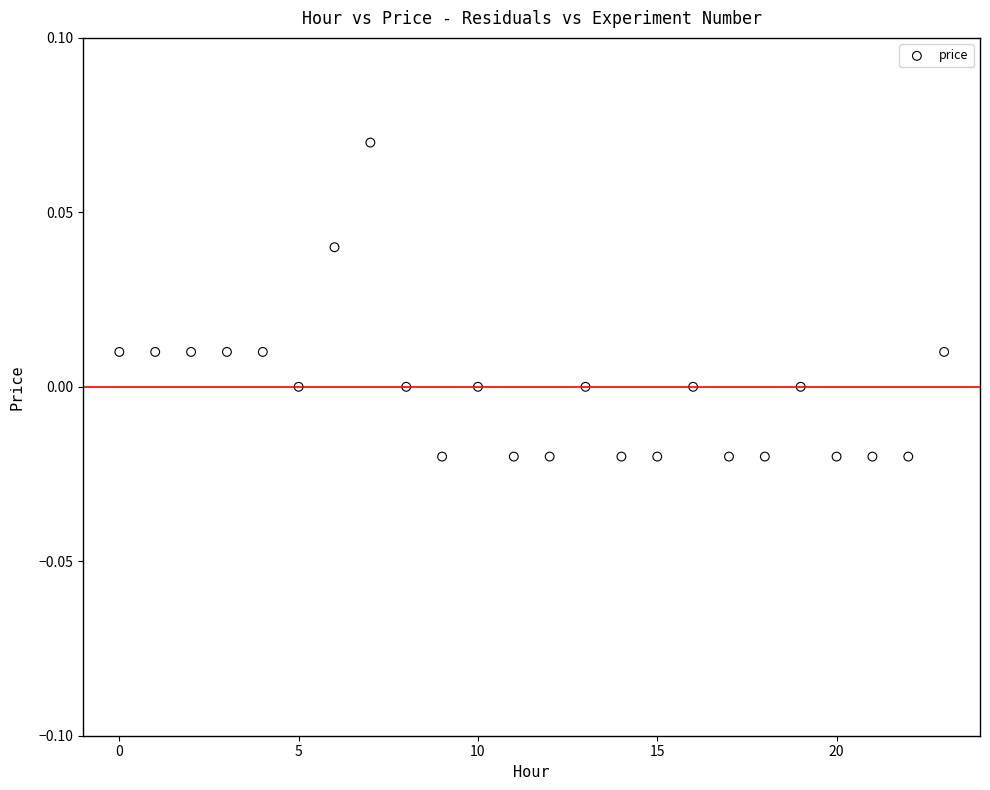

How many points are shown in the scatter plot?

24